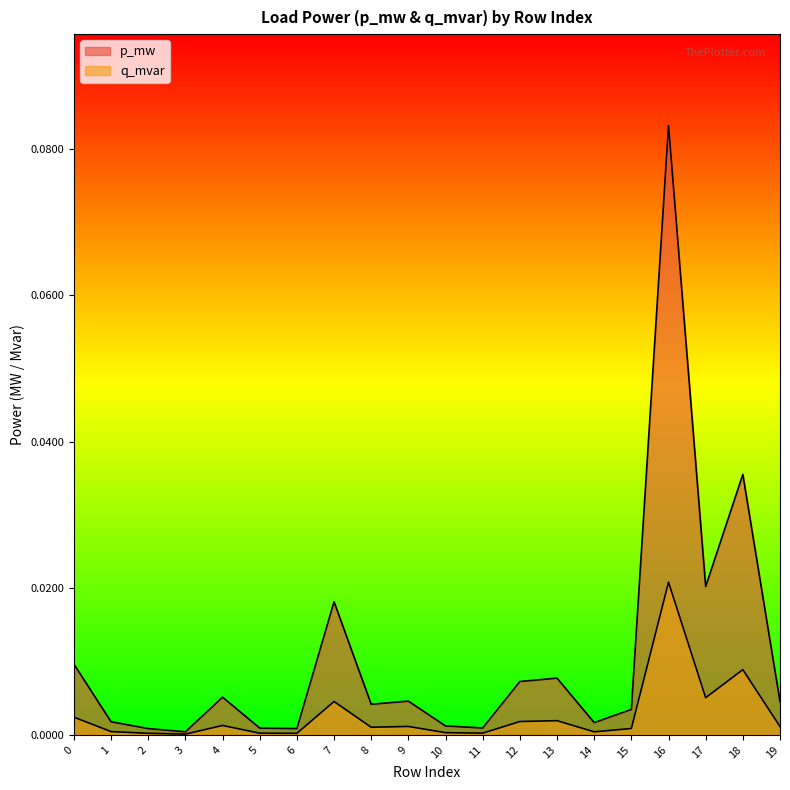

How many lines are shown in the chart?

2